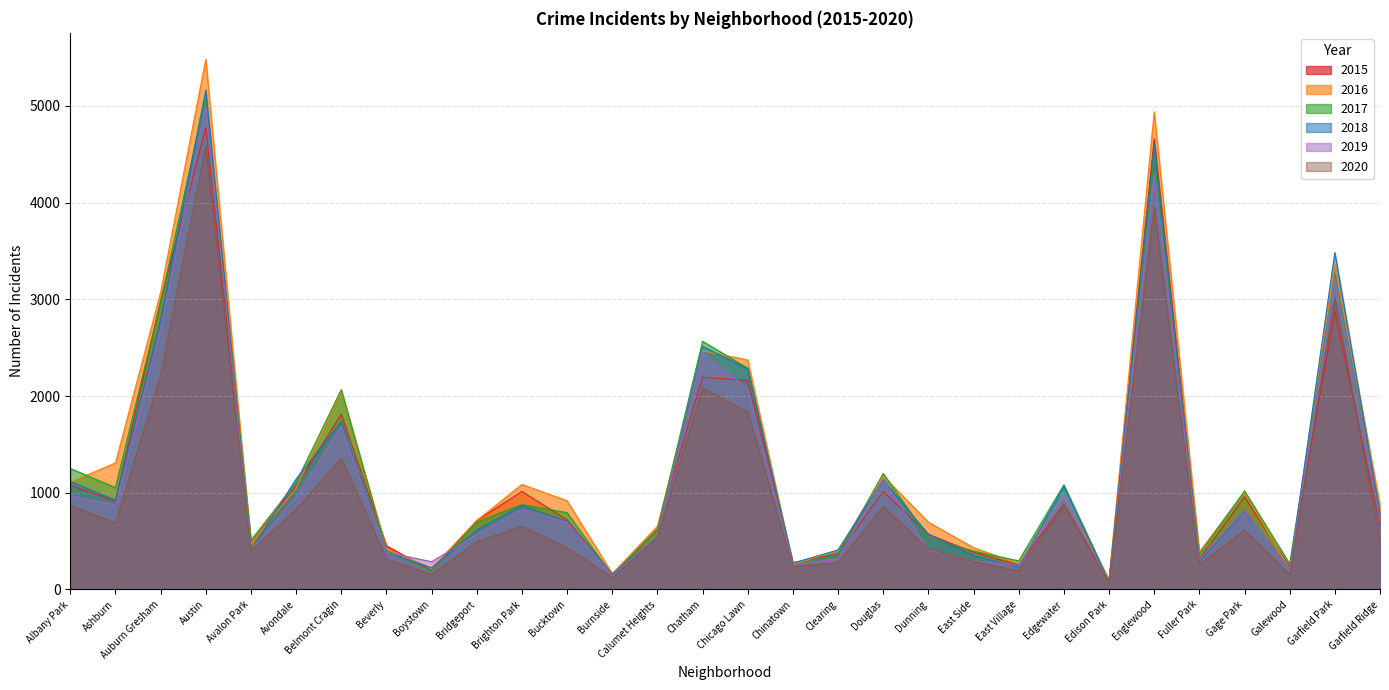

Which has a higher value, Chinatown or Bucktown?

Bucktown